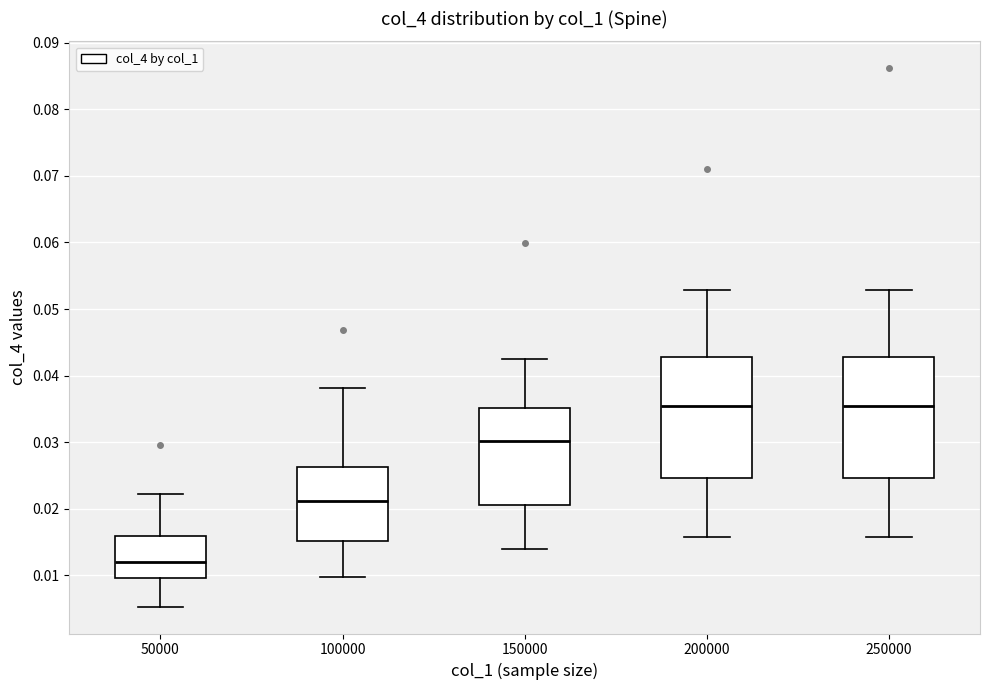

Reading left to right, transcribe this box plot: for each box, give where its median line is, the range the box spans, and where its two whiskers end, as read against the y-axis. The values are not printed on the chart, so give them approximately, as read against the axis.

50000: median 0.012, box 0.010 to 0.016, whiskers 0.005 to 0.022
100000: median 0.021, box 0.015 to 0.026, whiskers 0.010 to 0.038
150000: median 0.030, box 0.021 to 0.035, whiskers 0.014 to 0.042
200000: median 0.035, box 0.025 to 0.043, whiskers 0.016 to 0.053
250000: median 0.035, box 0.025 to 0.043, whiskers 0.016 to 0.053